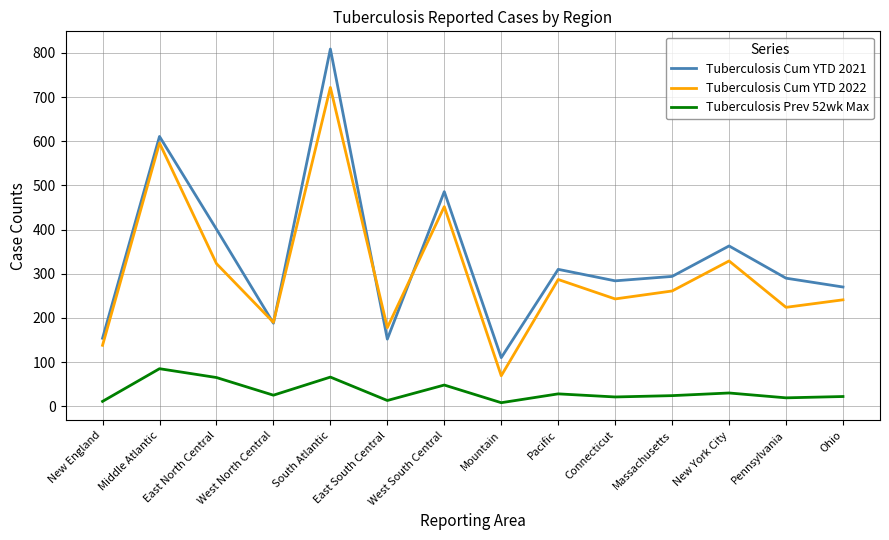

What is the sum of all Tuberculosis Cum YTD 2021 values?

4722